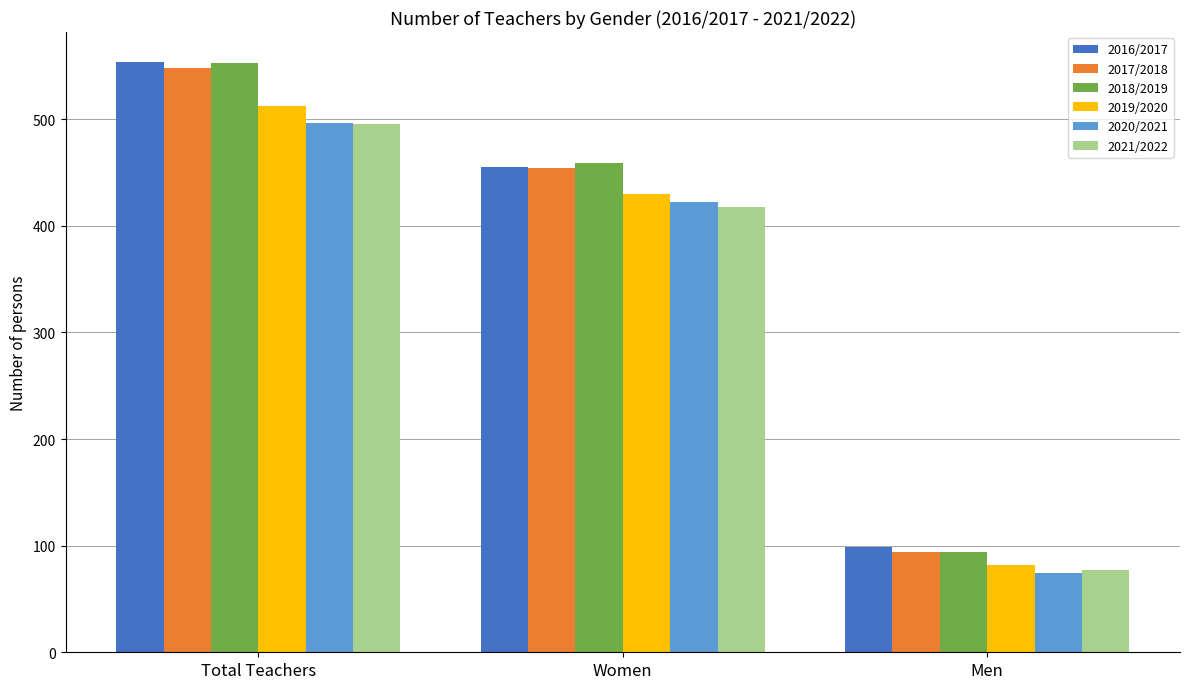

Read the 2018/2019 value at Men.

94